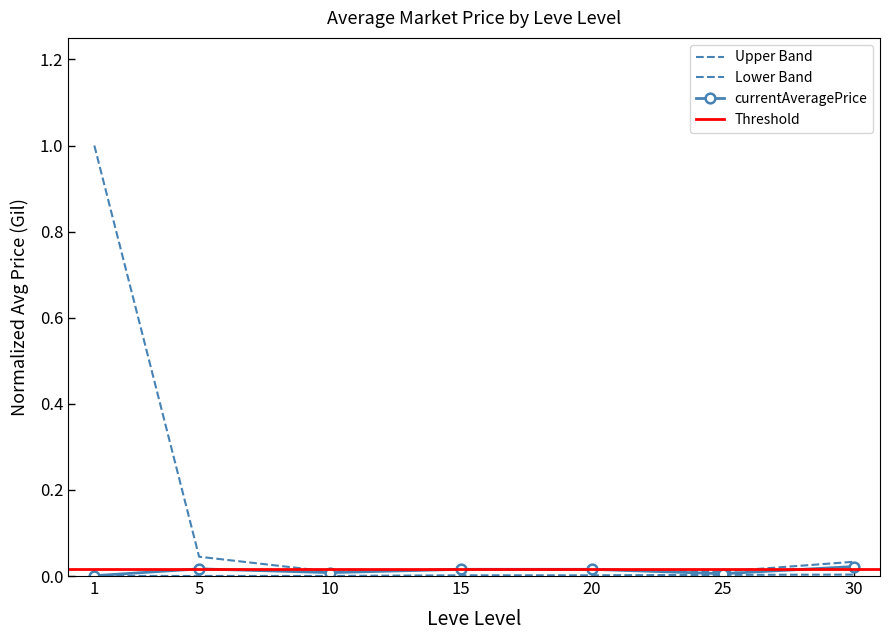

Is the value of lower_band at 15 greater than the value of currentAveragePrice at 20?

No